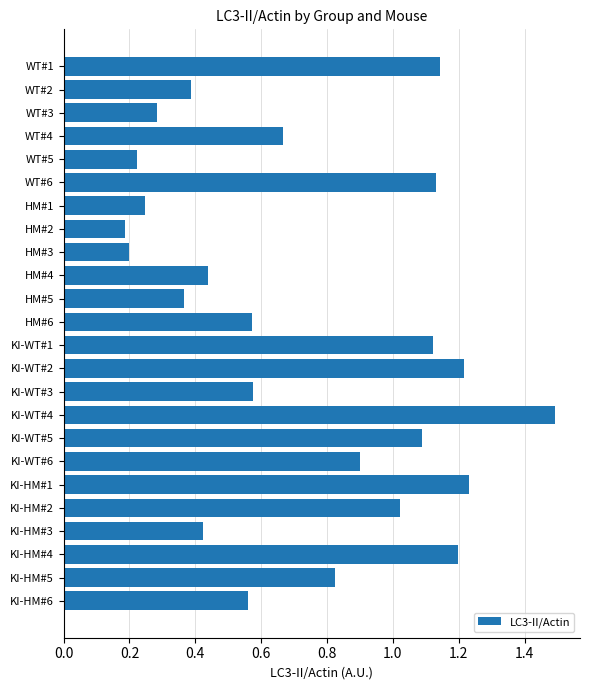

What is the maximum value shown in the chart?

1.5